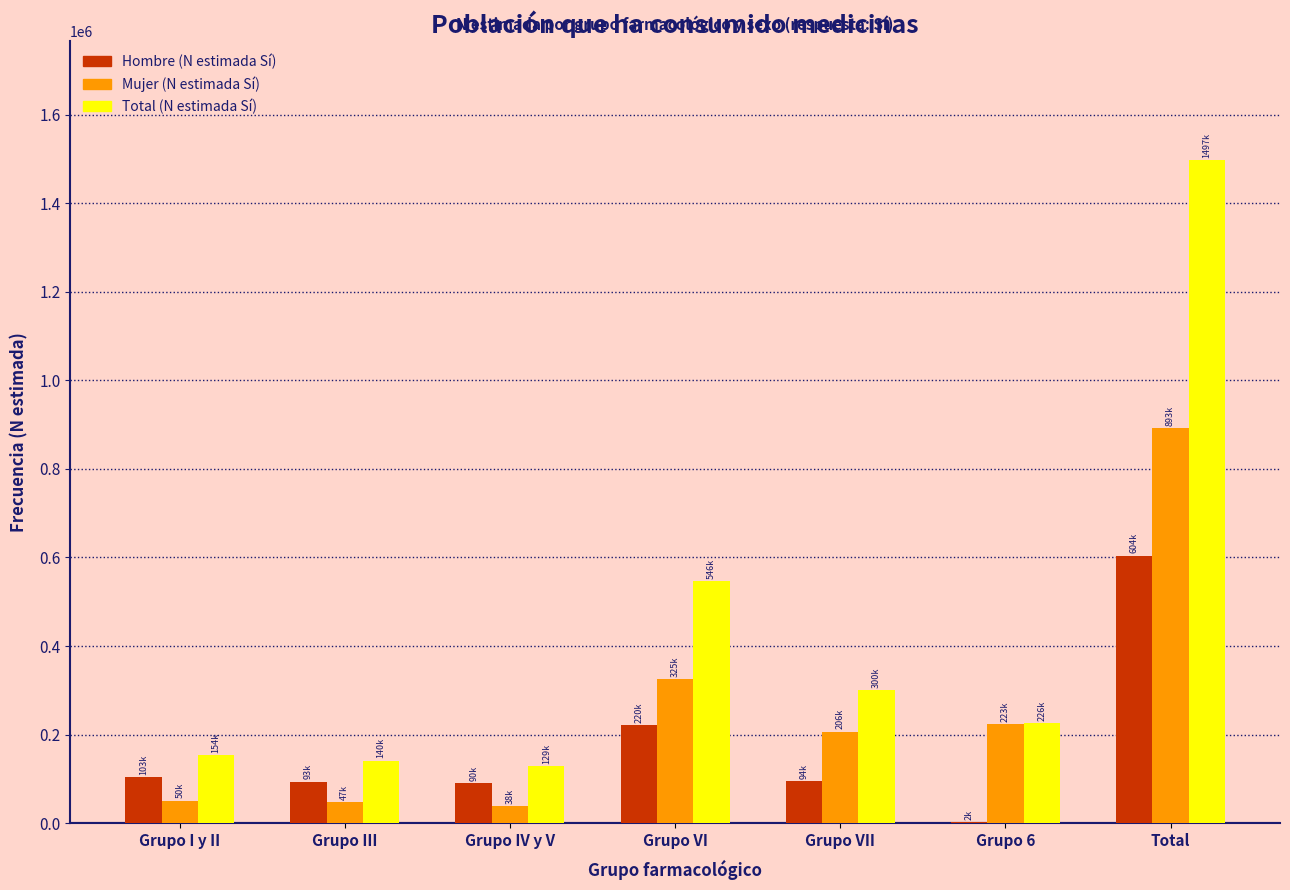

At which category is the sum across all series the highest?

Total